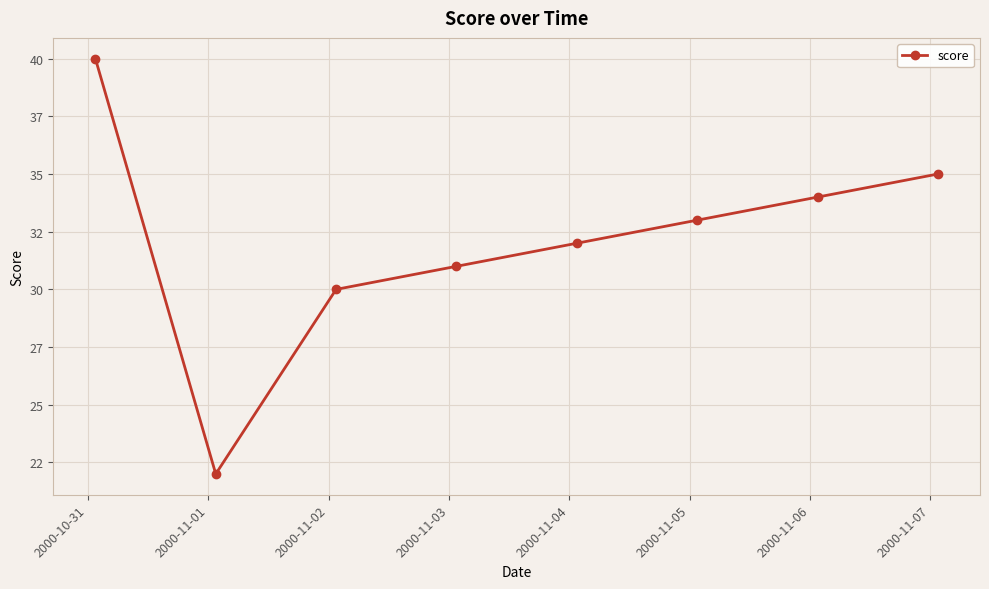

Does the chart have visible grid lines?

Yes